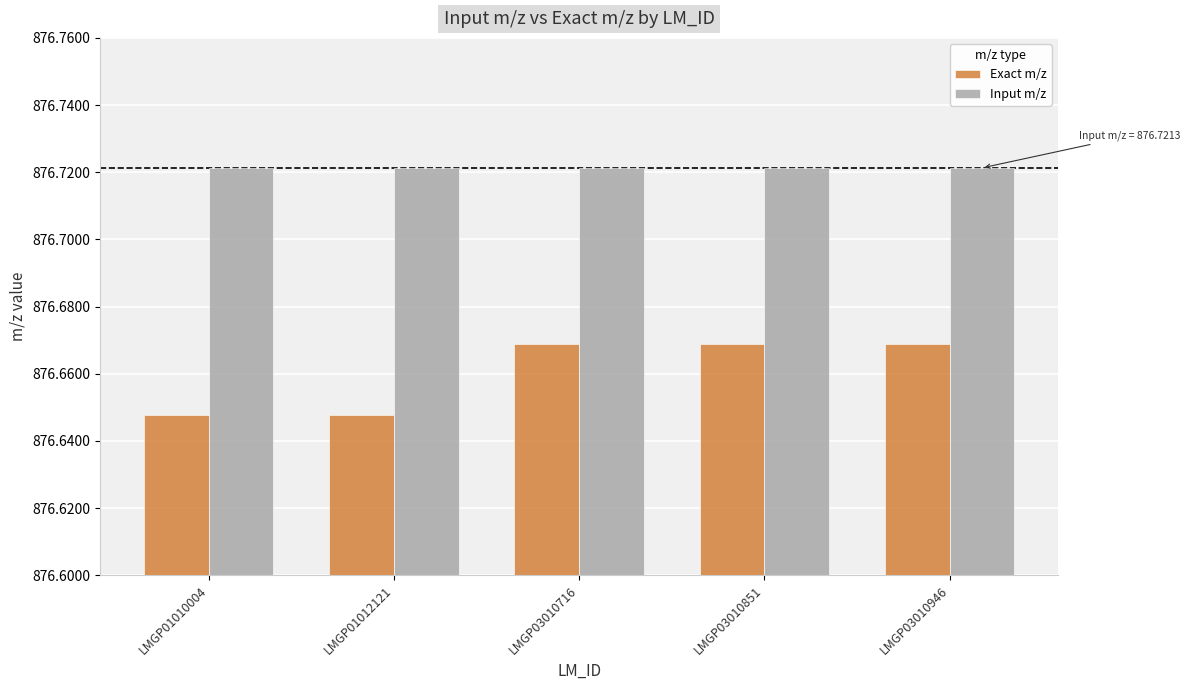

List the series in order of their peak value, highest first.

Input m/z, Exact m/z